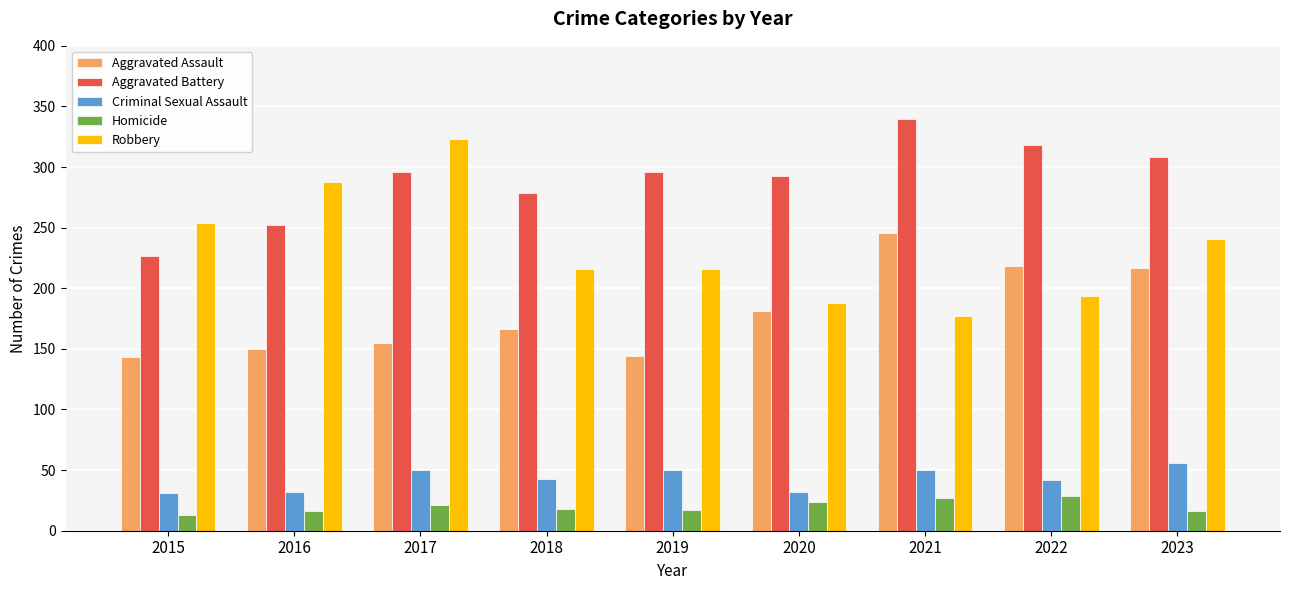

List the series in order of their peak value, lowest first.

Homicide, Criminal Sexual Assault, Aggravated Assault, Robbery, Aggravated Battery